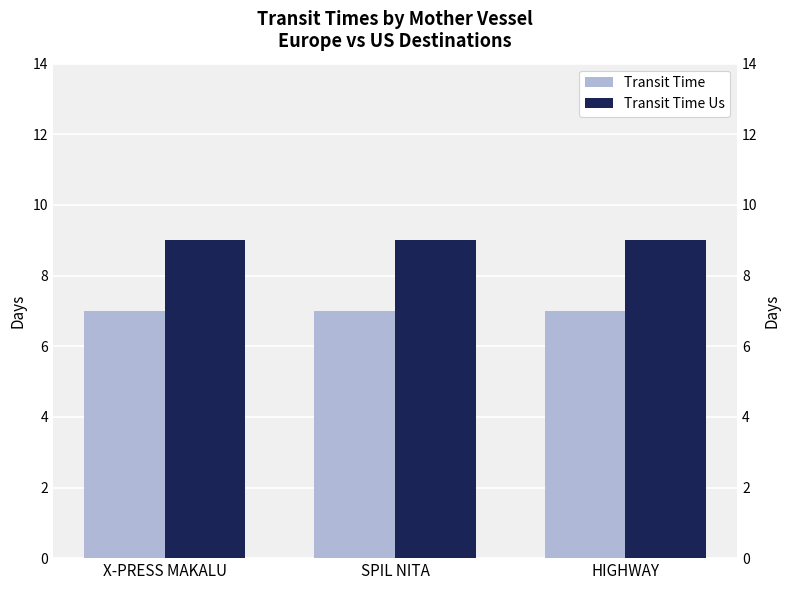

What is the approximate value of Transit Time at SPIL NITA?

7